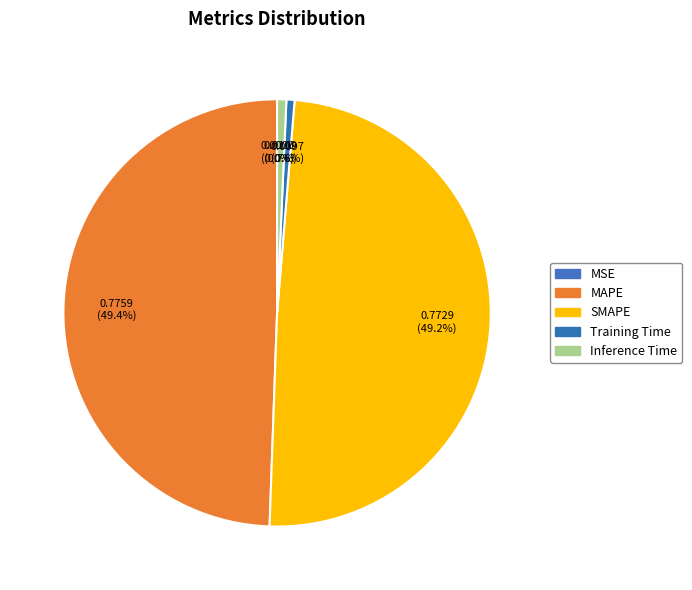

Rank the categories by value from lowest to highest.

MSE, Training Time, Inference Time, SMAPE, MAPE